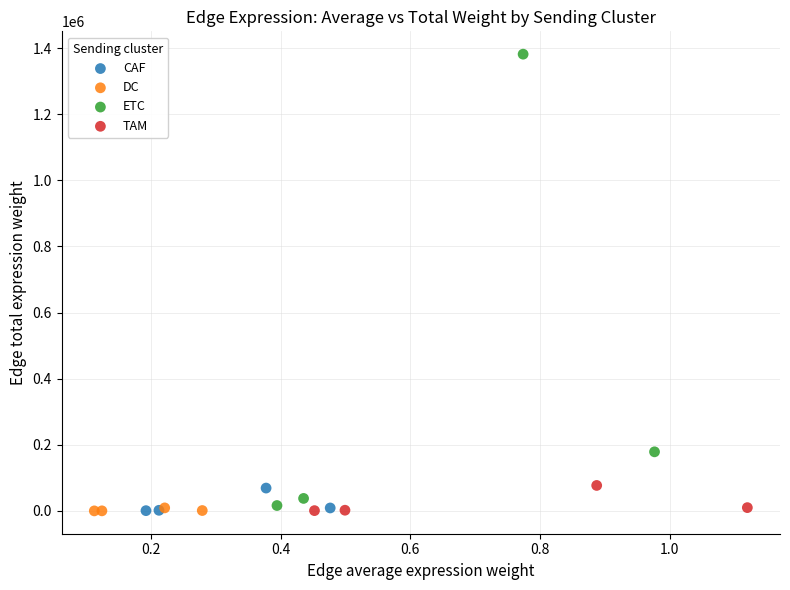

Which series reaches the maximum Y coordinate?

ETC